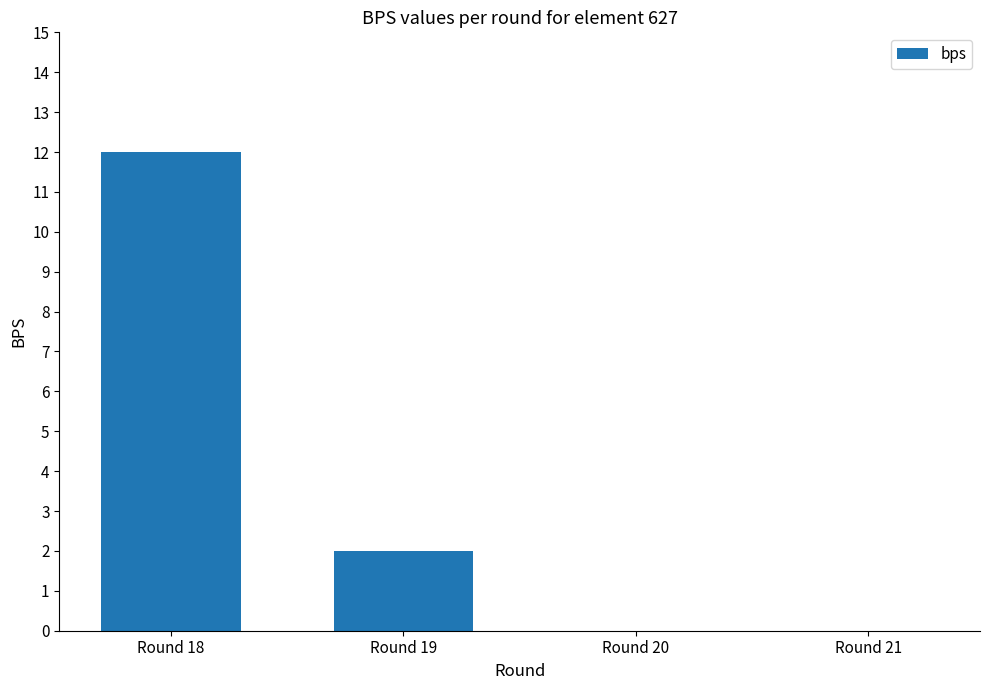

Is it true that the value at Round 19 is 2?

True